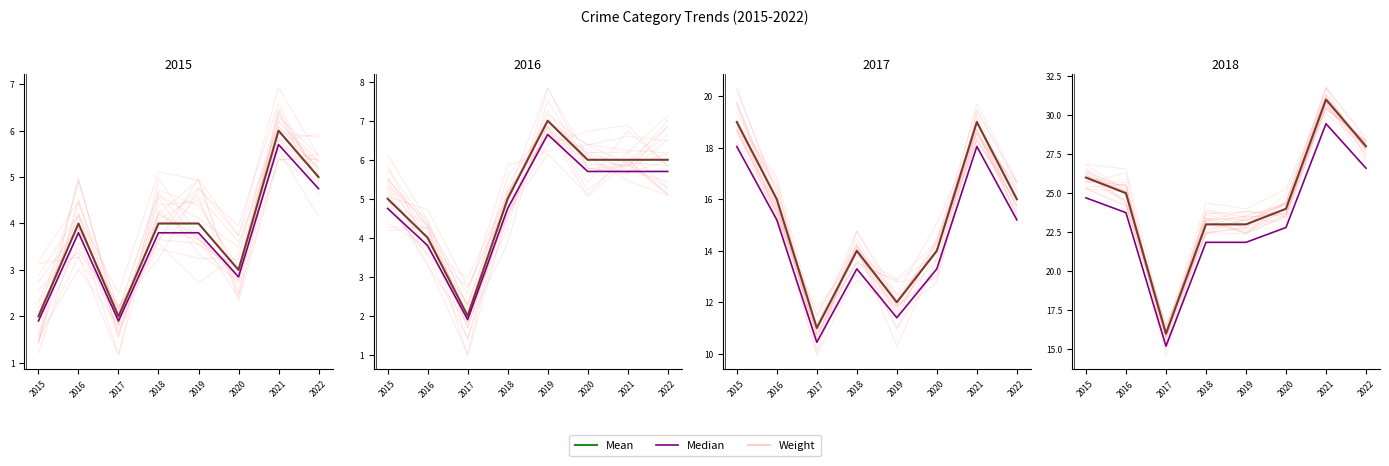

Which series has the largest total across all categories?

Mean